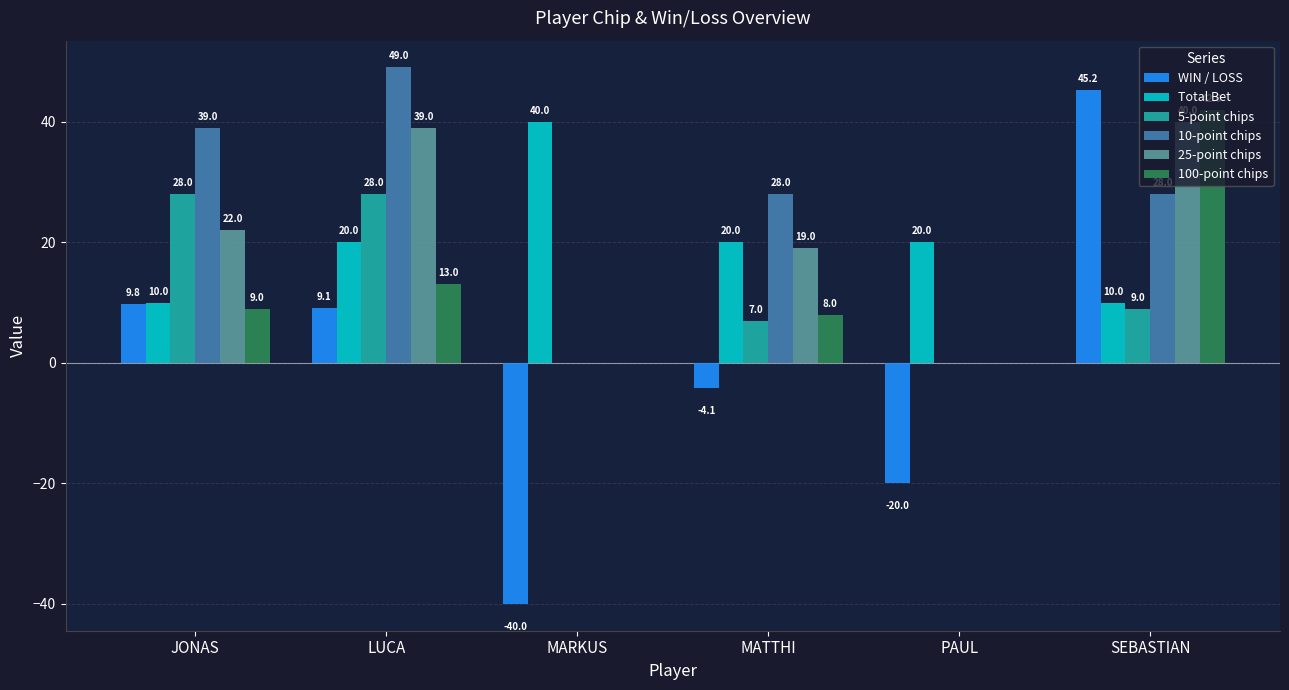

What value does the WIN / LOSS series have at LUCA?

9.1